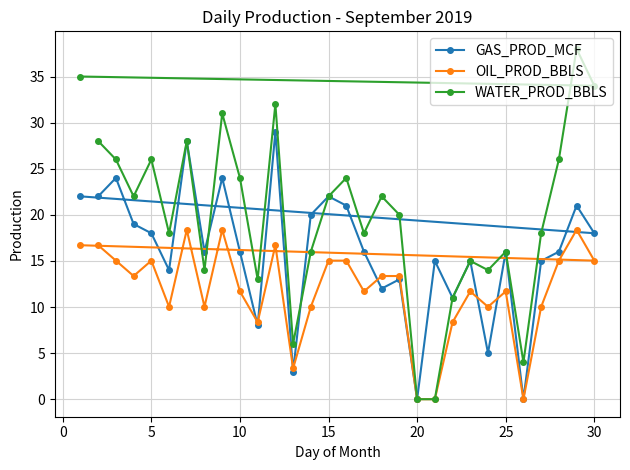

What is the difference between the maximum and minimum values in the WATER_PROD_BBLS series?

38.0